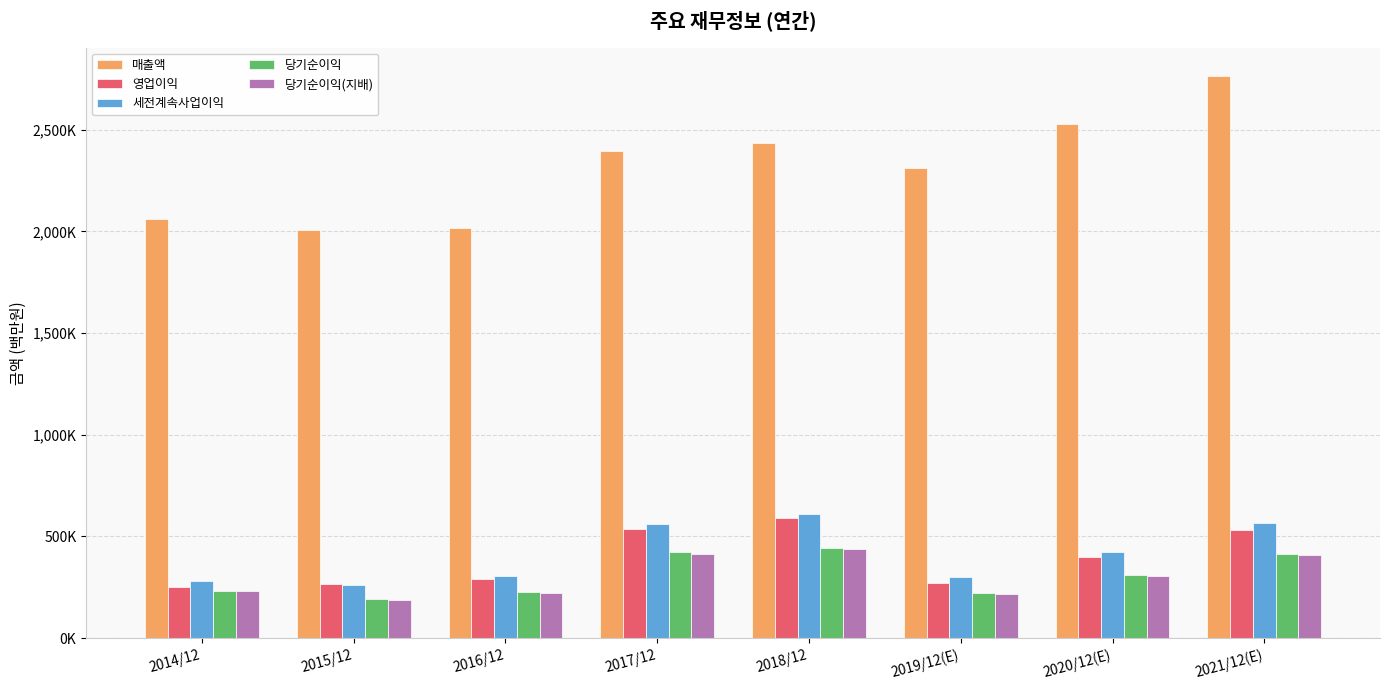

Reading right to left, extract all data points from this chart.

매출액: 2765706	2527738	2314725	2437714	2395754	2018667	2006535	2062060
영업이익: 529840	396877	271526	588867	536450	292407	264134	250251
세전계속사업이익: 565159	425472	300100	611600	561960	307137	259610	278750
당기순이익: 413080	309790	219616	443449	421867	227261	190601	233944
당기순이익(지배): 408159	306028	217026	438909	413446	224157	186946	230825